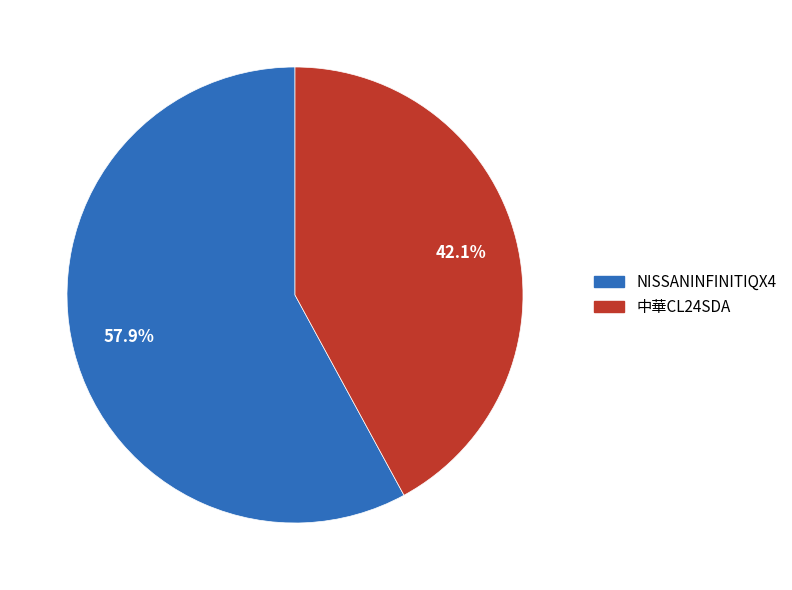

Rank the categories by value from highest to lowest.

NISSANINFINITIQX4, 中華CL24SDA